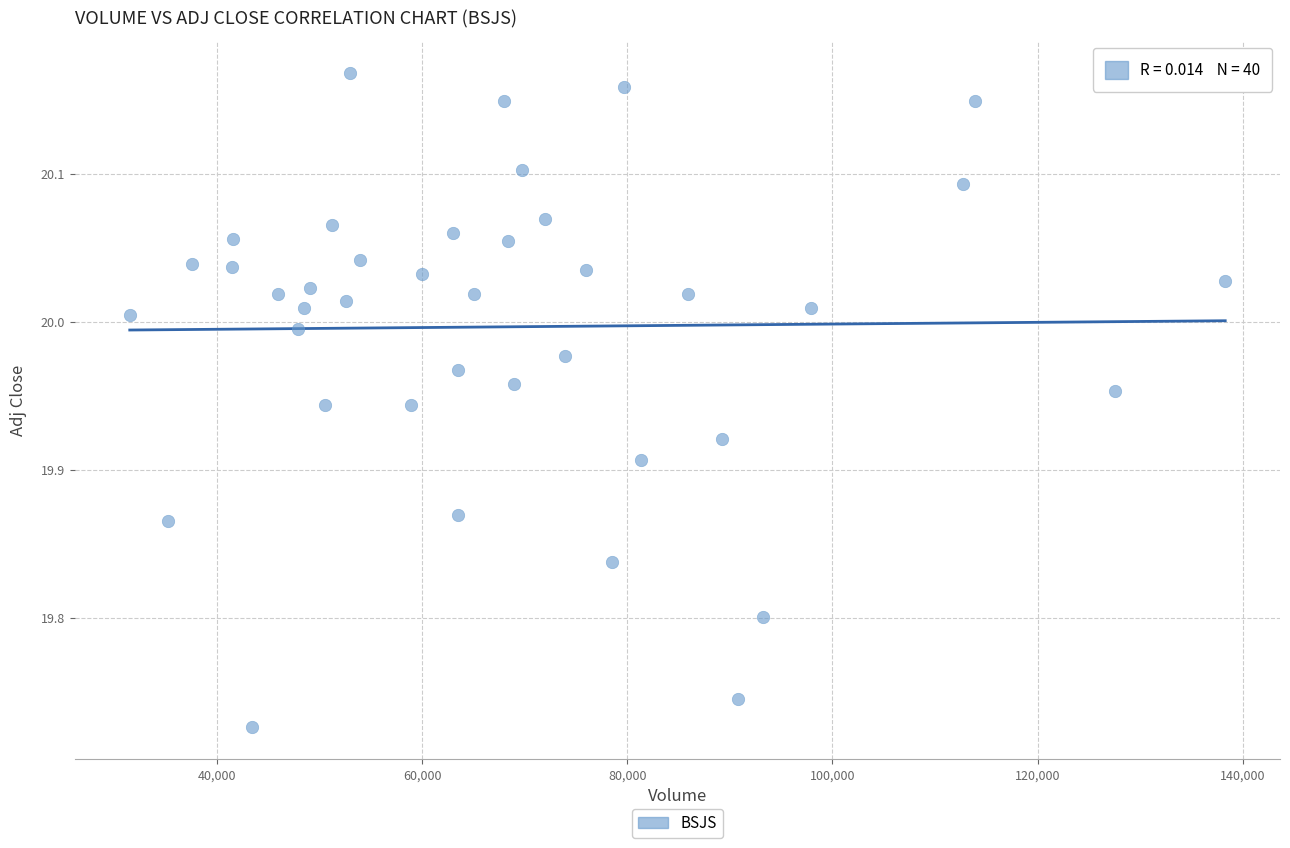

What is the range of Y values (max minus min)?

0.4